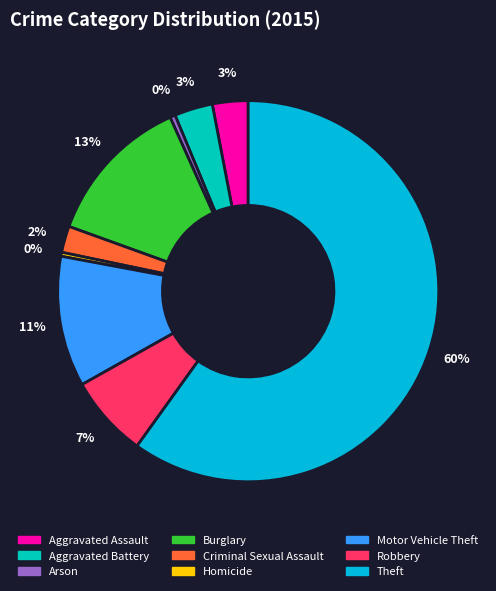

Is the sum of Motor Vehicle Theft and Aggravated Assault greater than half?

No